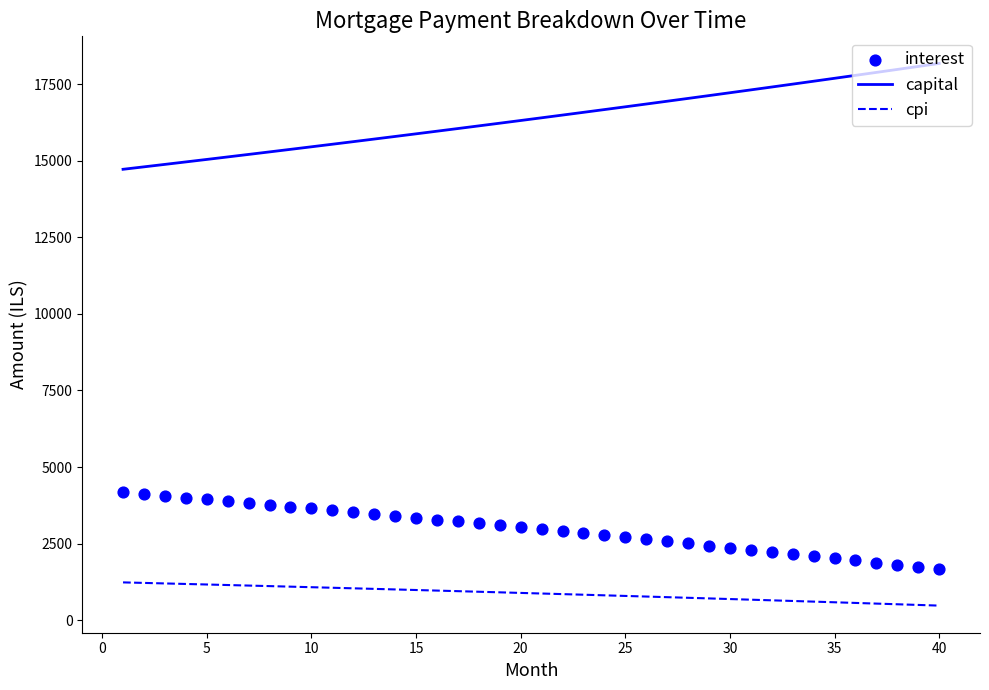

True or false: capital and cpi intersect in this chart.

False